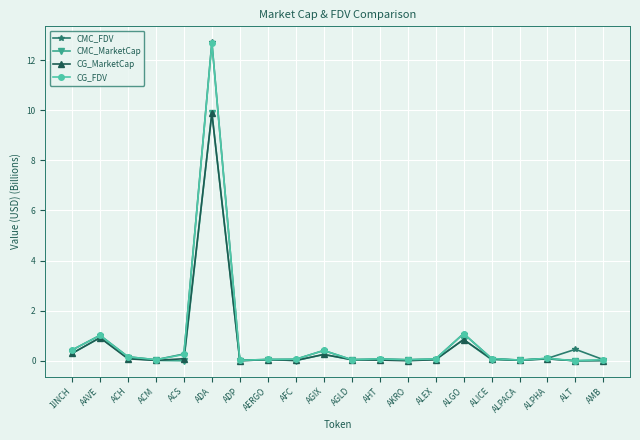

Which label corresponds to the largest value in the chart?

ADA